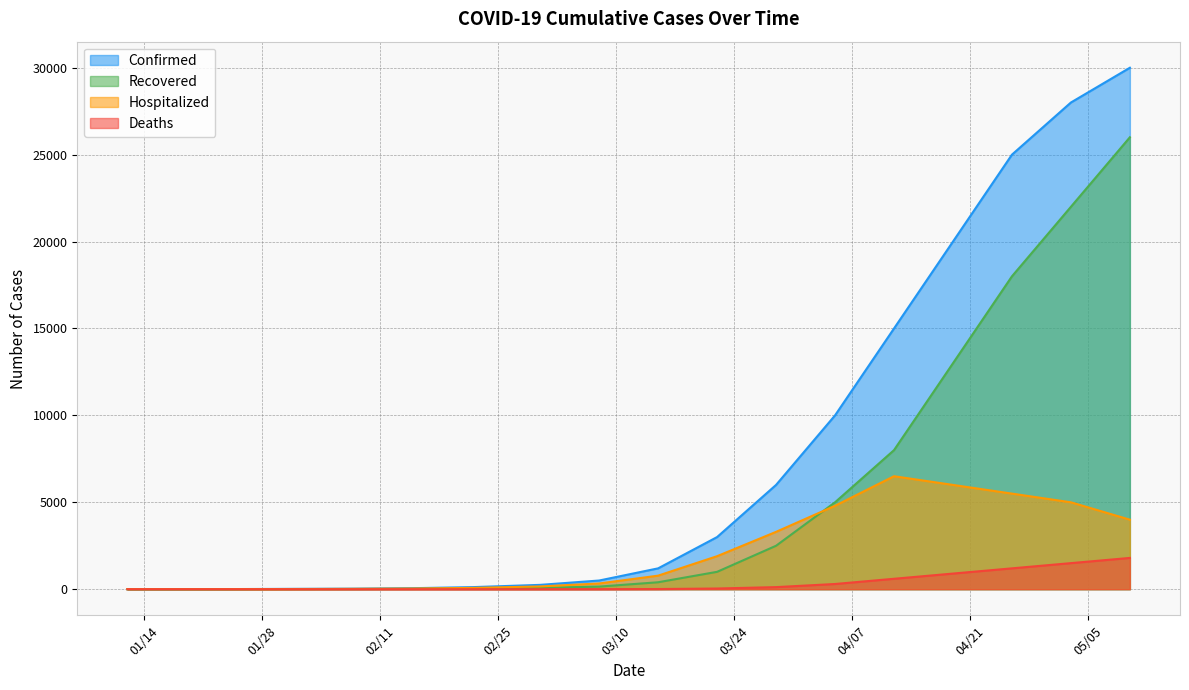

Which series has the largest range (max minus min)?

Confirmed